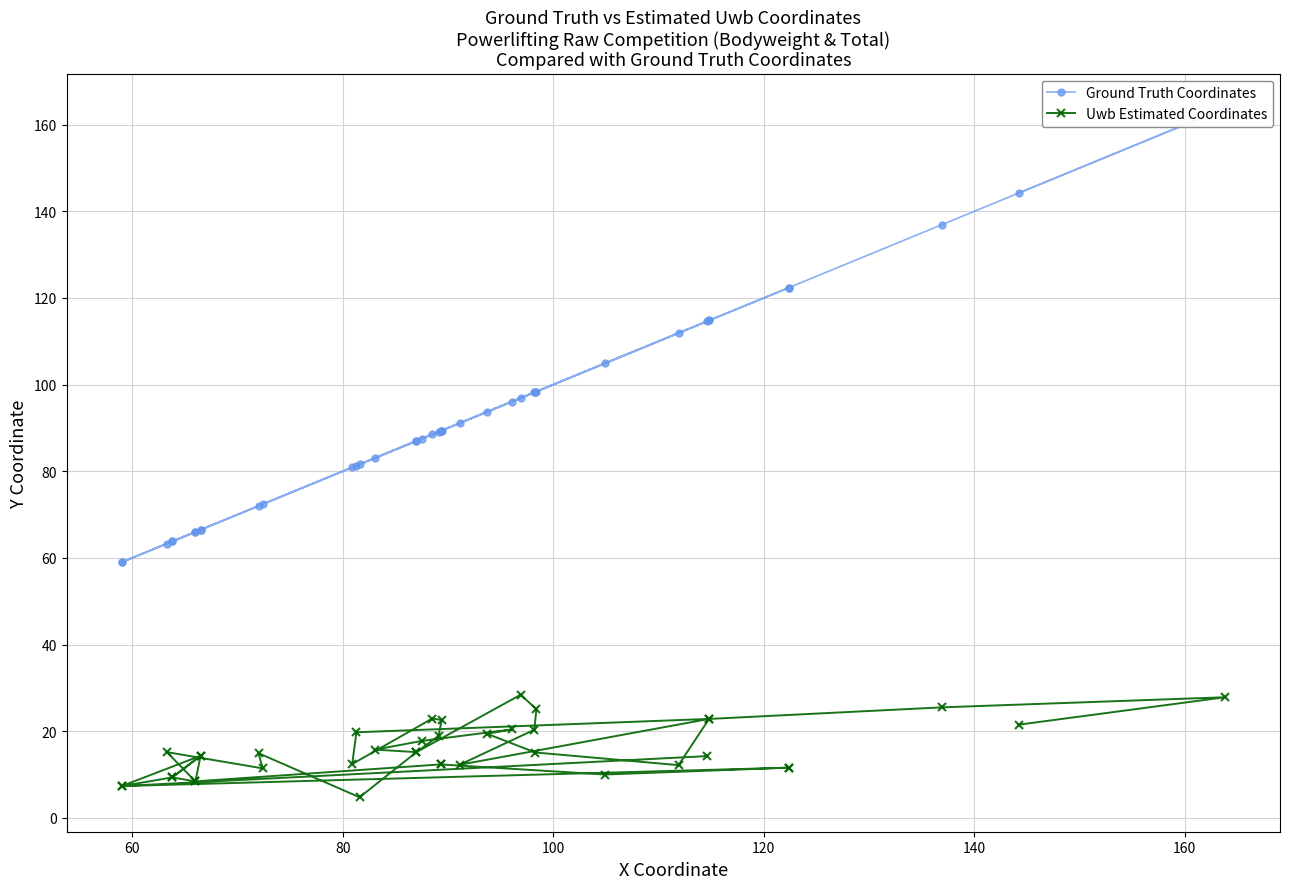

How many categories are shown in the chart?

40